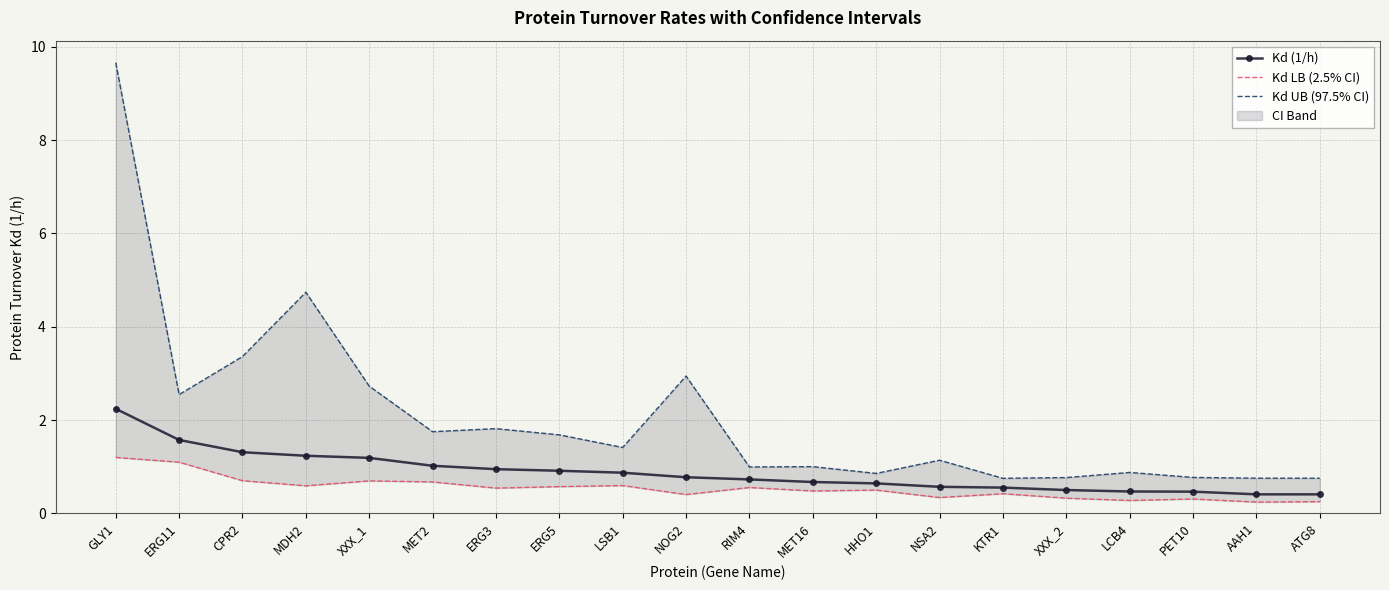

At which label does Kd UB (97.5% CI) first exceed 1?

GLY1